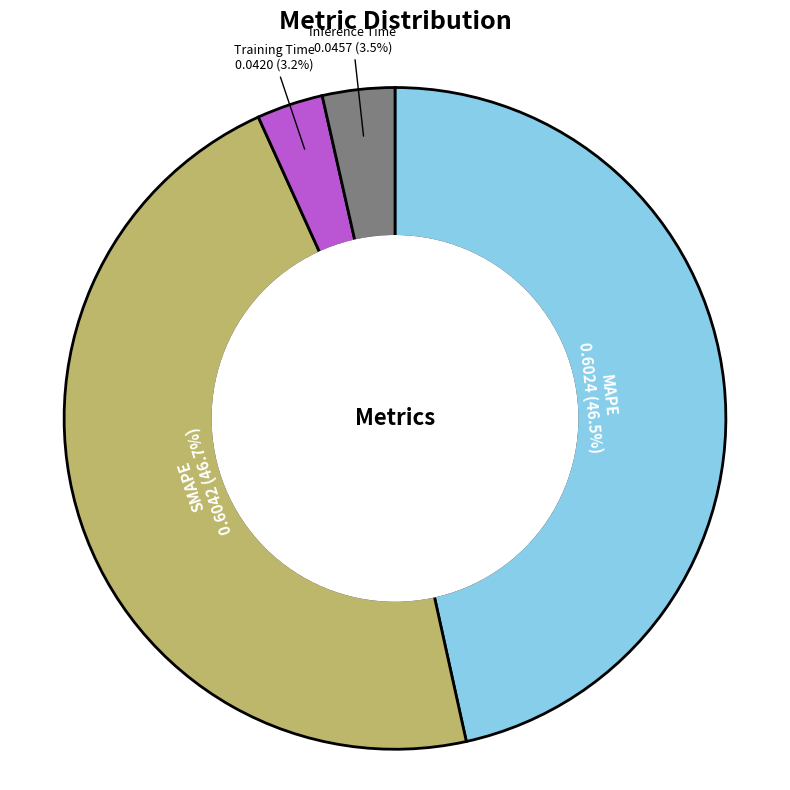

Is it true that Training Time is 3% of the pie?

True